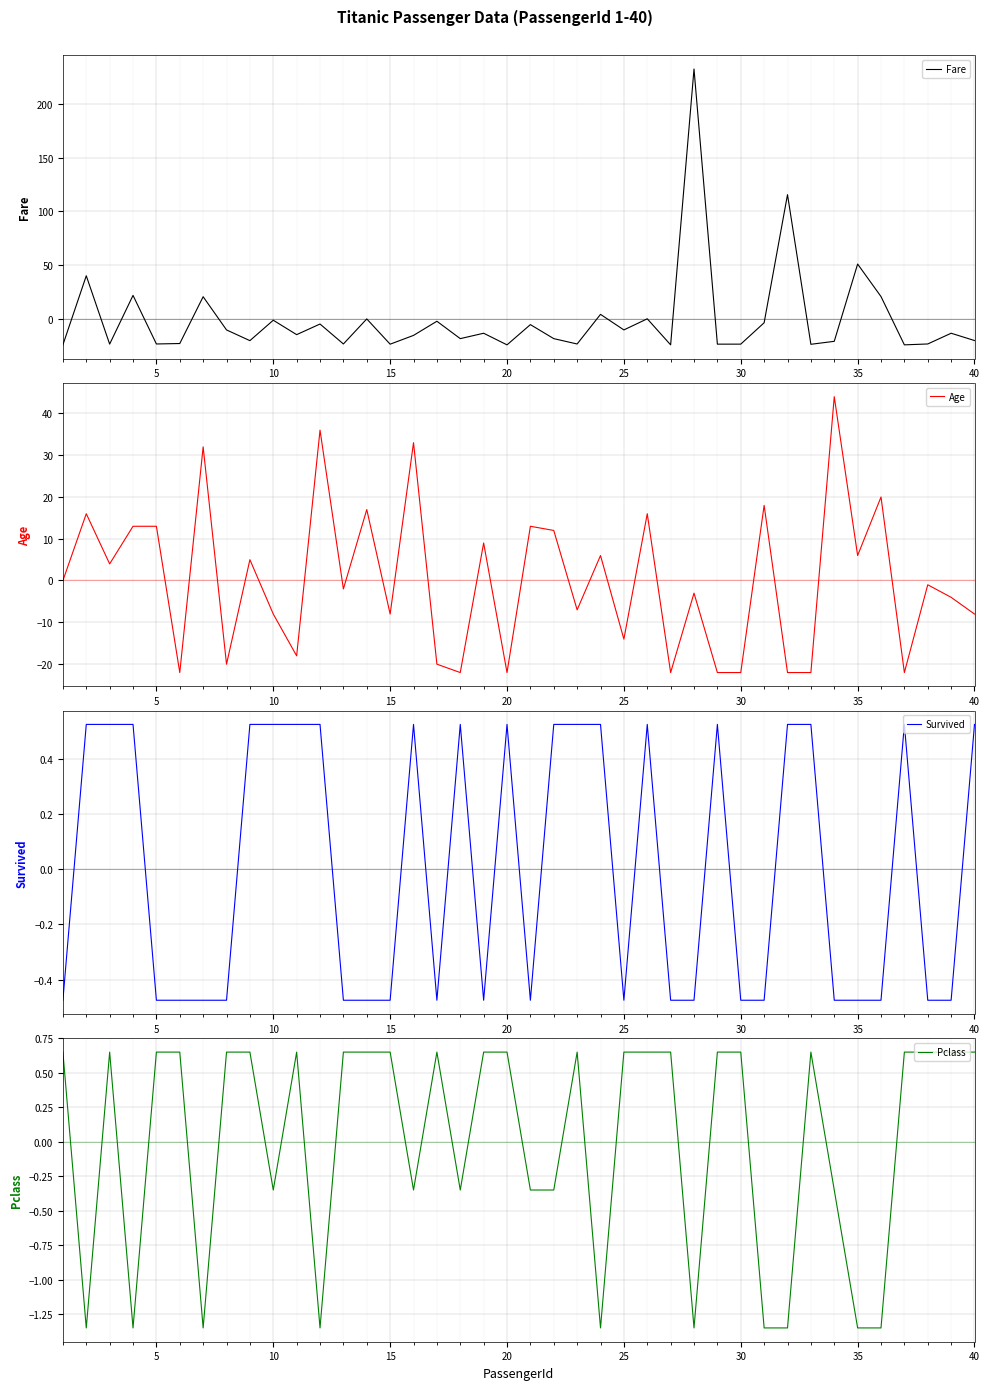

At how many categories does at least one series exceed 63?

2